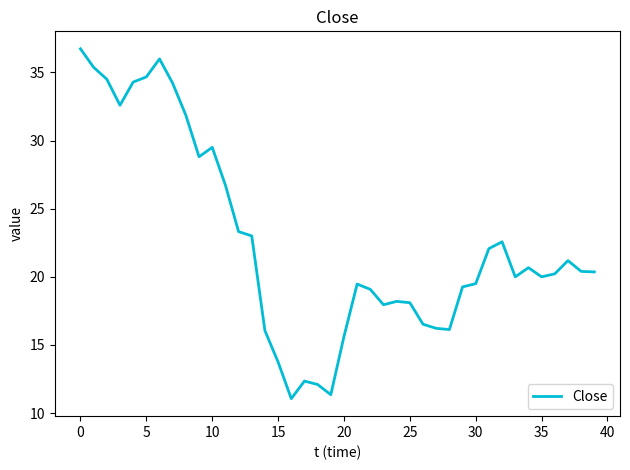

What is the maximum value shown in the chart?

36.7